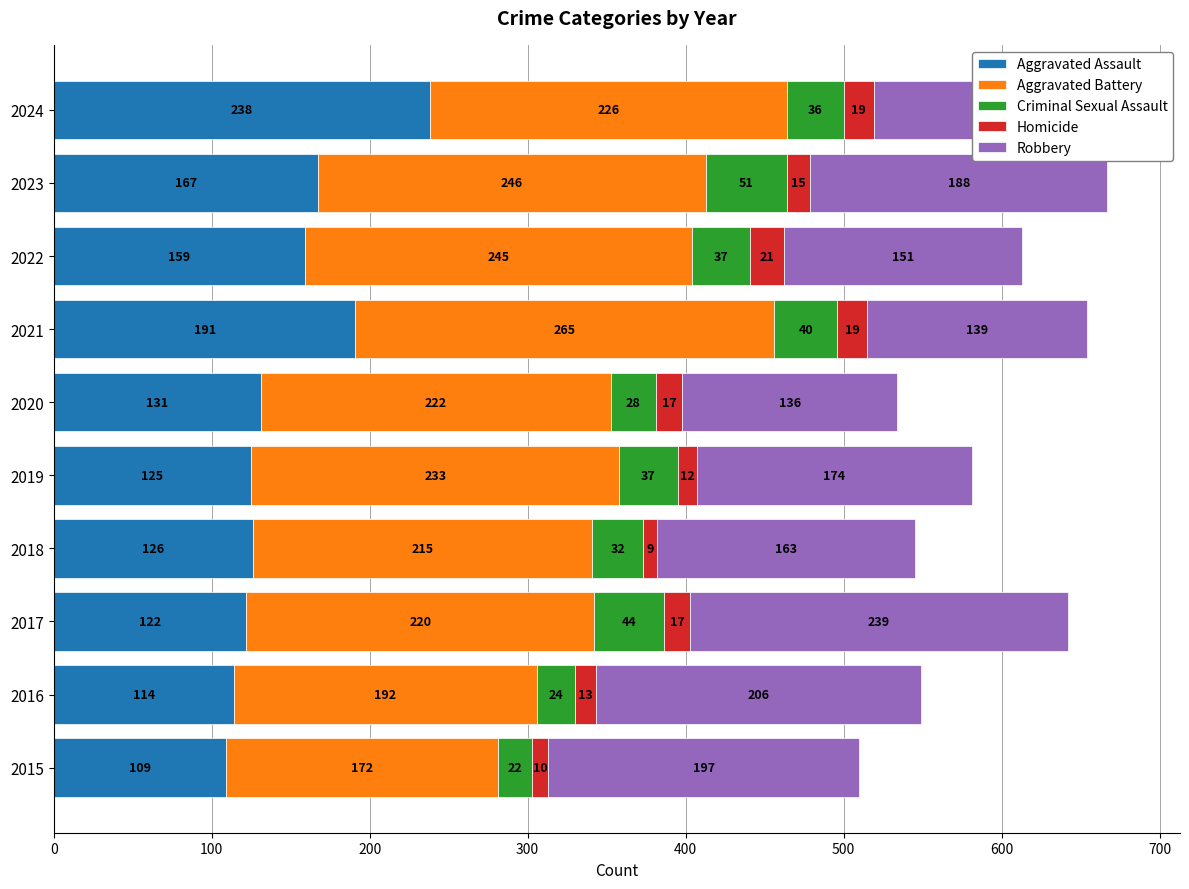

What is the lowest value of the Aggravated Assault series?

109